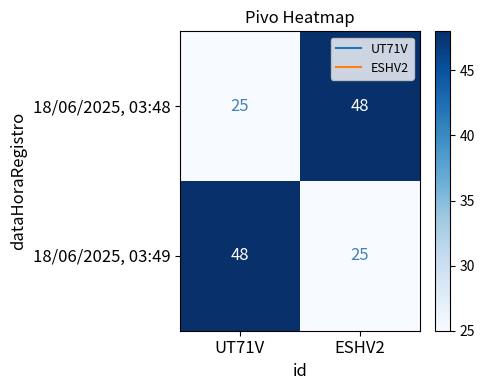

What is the maximum value for 18/06/2025, 03:48?

48